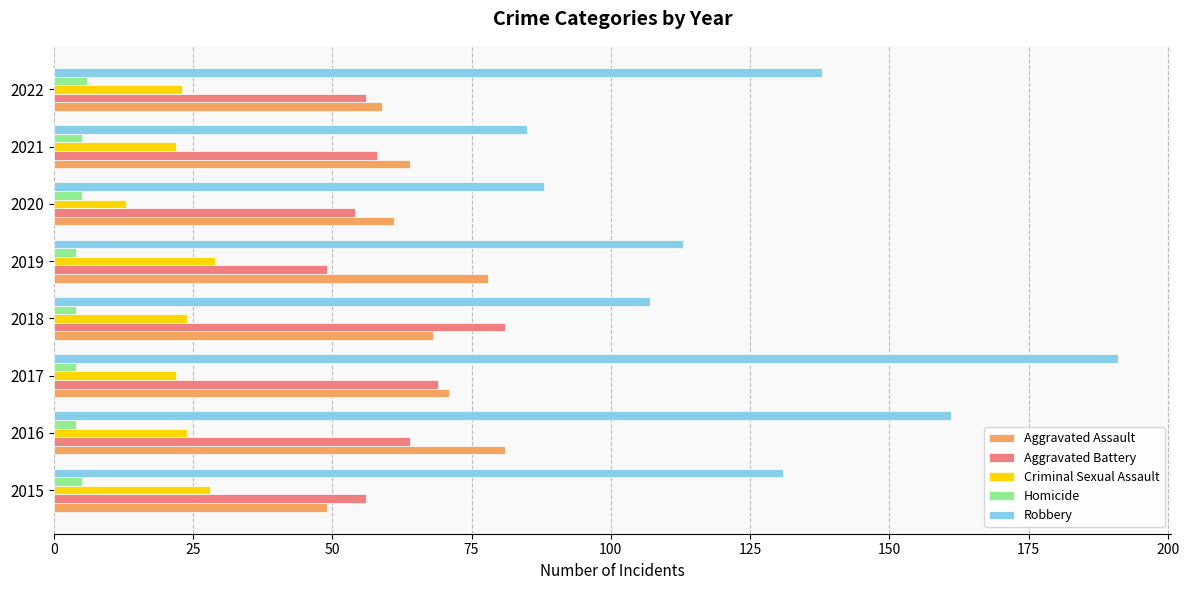

True or false: Aggravated Battery has a value of 56 at 2015.

True